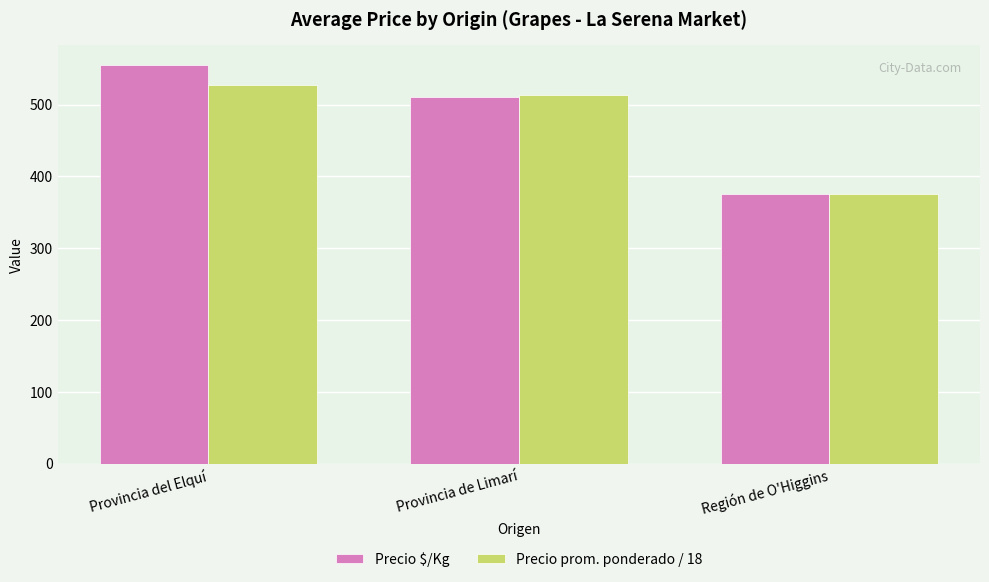

Reading right to left, what are all the values shown in this chart?

Precio $/Kg: 375.0	510.0	555.0
Precio prom. ponderado / 18: 375.0	512.9	527.0